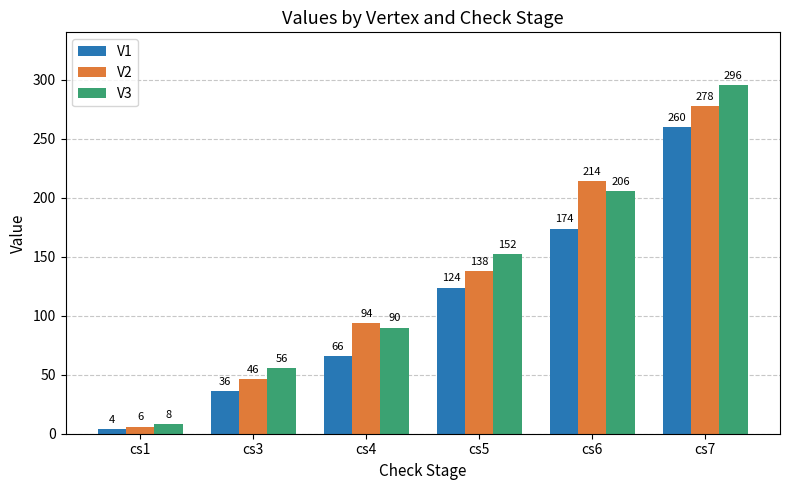

Which series has the widest spread of values?

V3